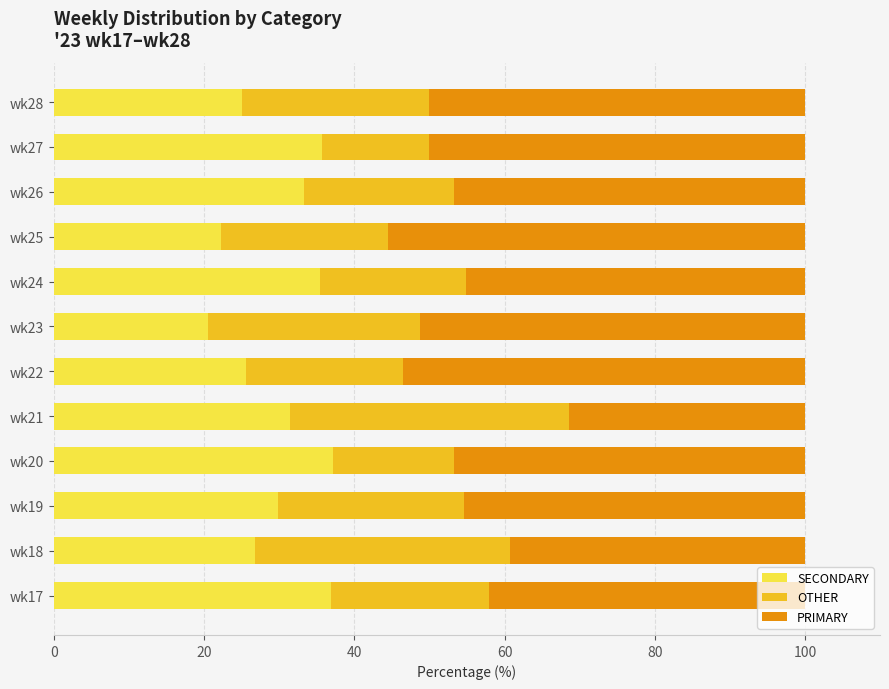

What is the minimum value for SECONDARY?

20.5